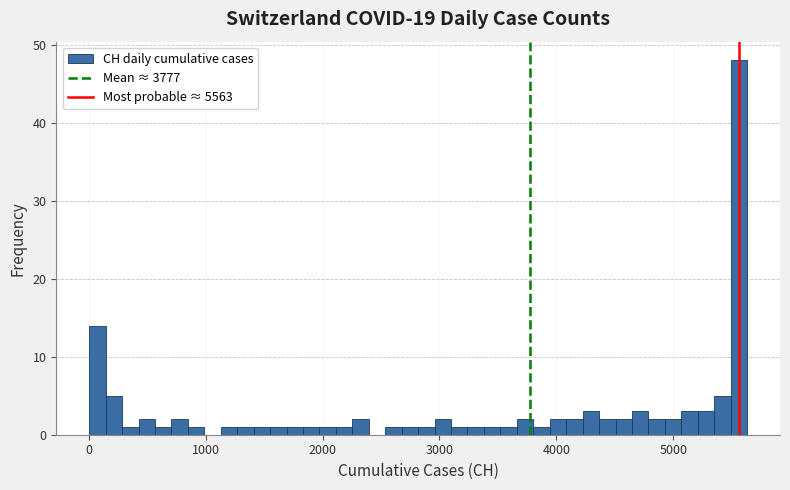

Read against the x-axis, roughly where is the centre of the tallest bar?

5600